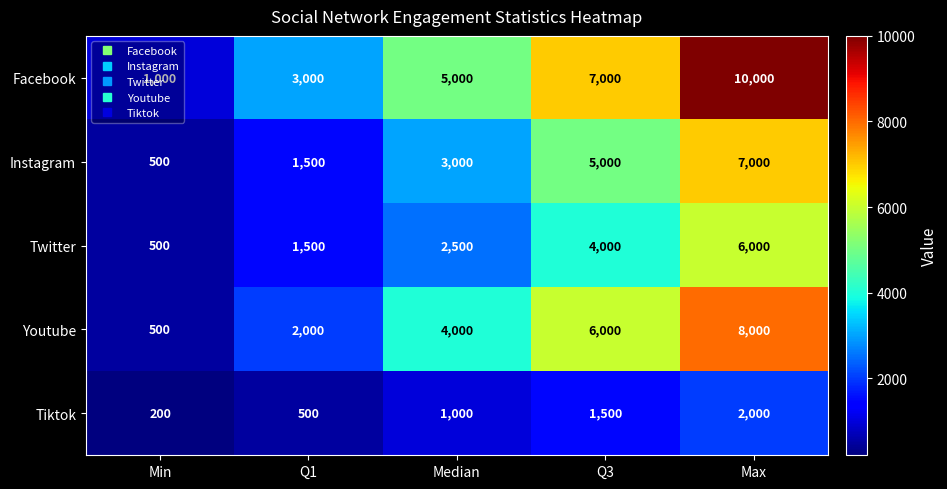

What is the difference between the highest and lowest values at Q3?

5500